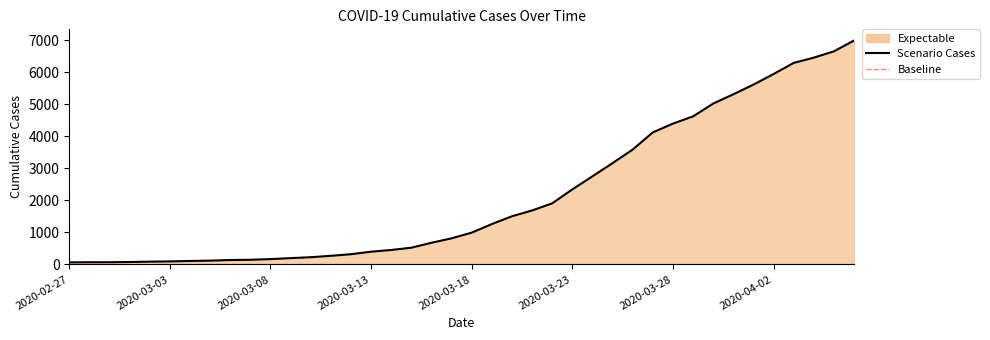

What is the value of the 23rd point from the left?

1505